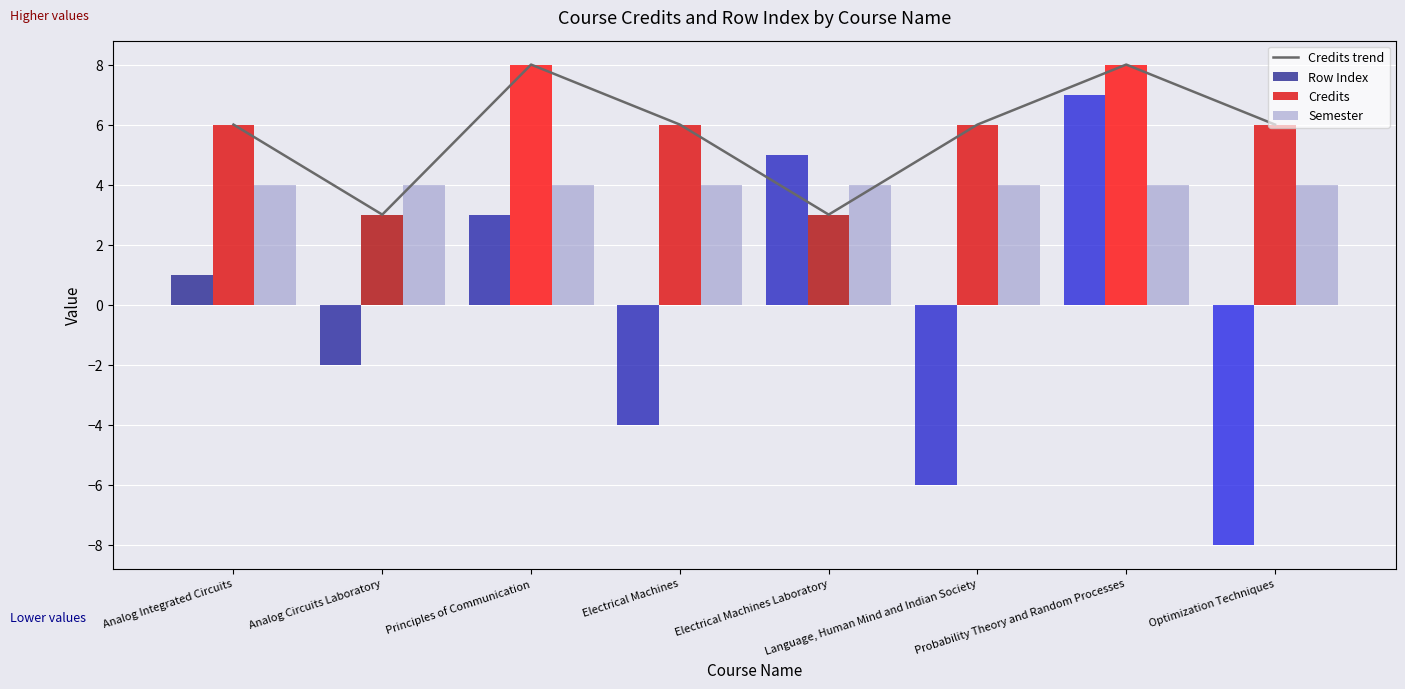

Which series has the widest spread of values?

Row Index